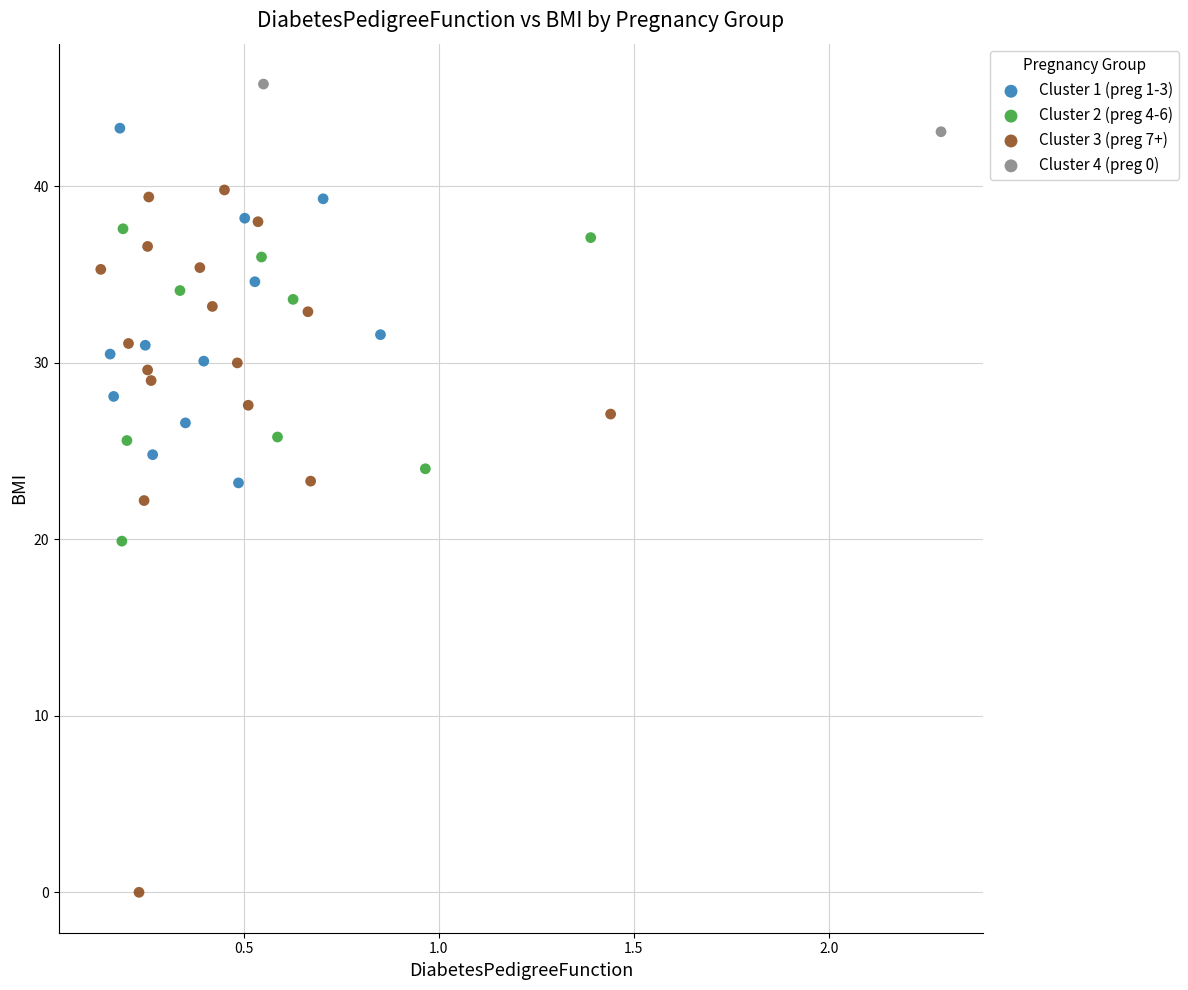

Which series contains the highest Y value?

Cluster 4 (preg 0)